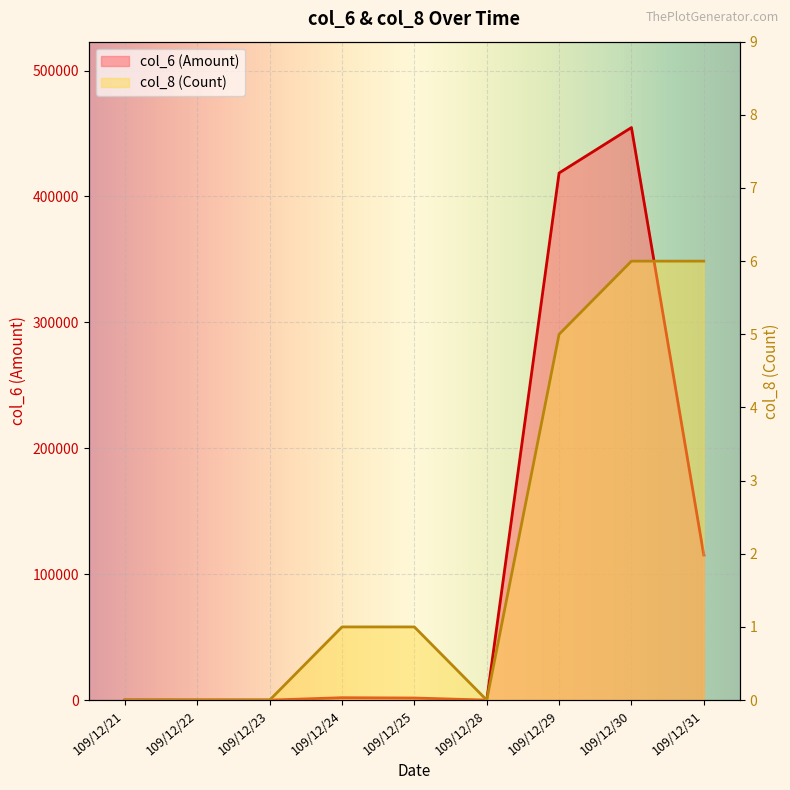

Rank the series by their average value, from highest to lowest.

col_6, col_8